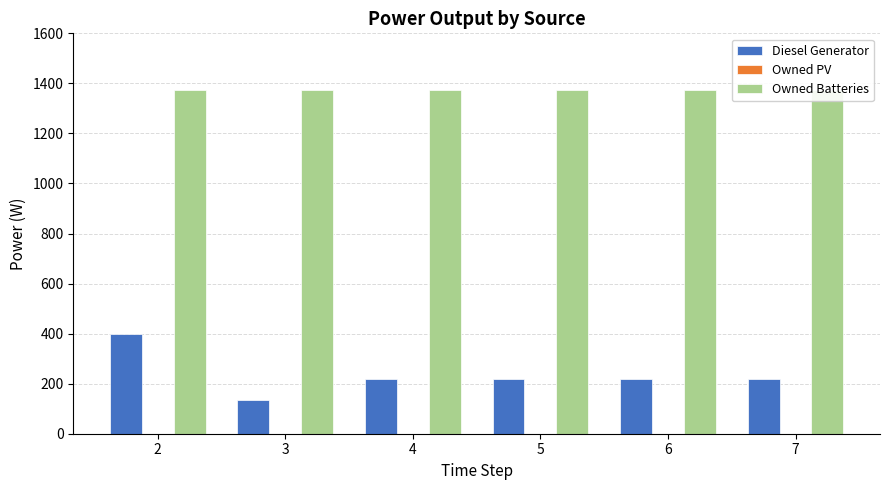

Is the value of Owned PV at 5 greater than the value of Diesel Generator at 2?

No